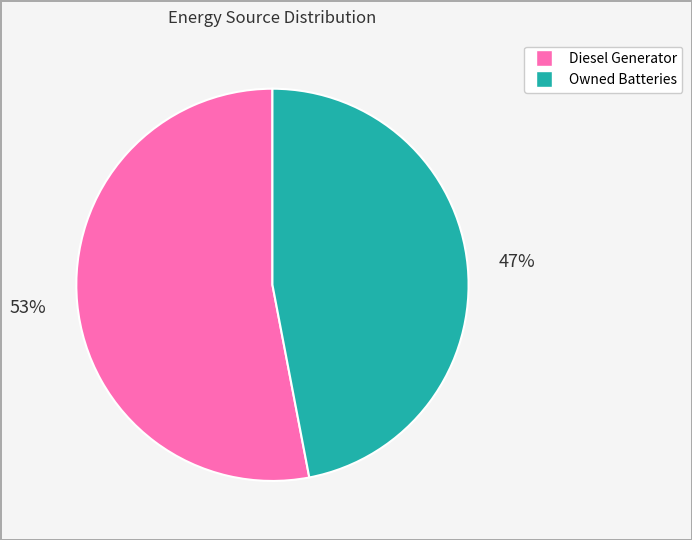

To the nearest percent, what is the average slice percentage?

50%